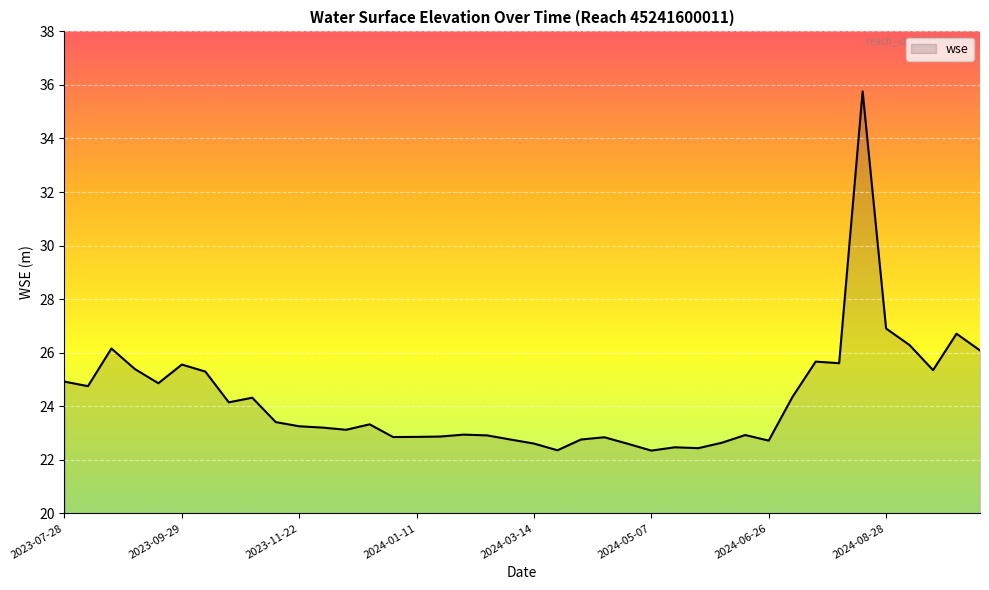

What is the smallest value displayed?

22.3